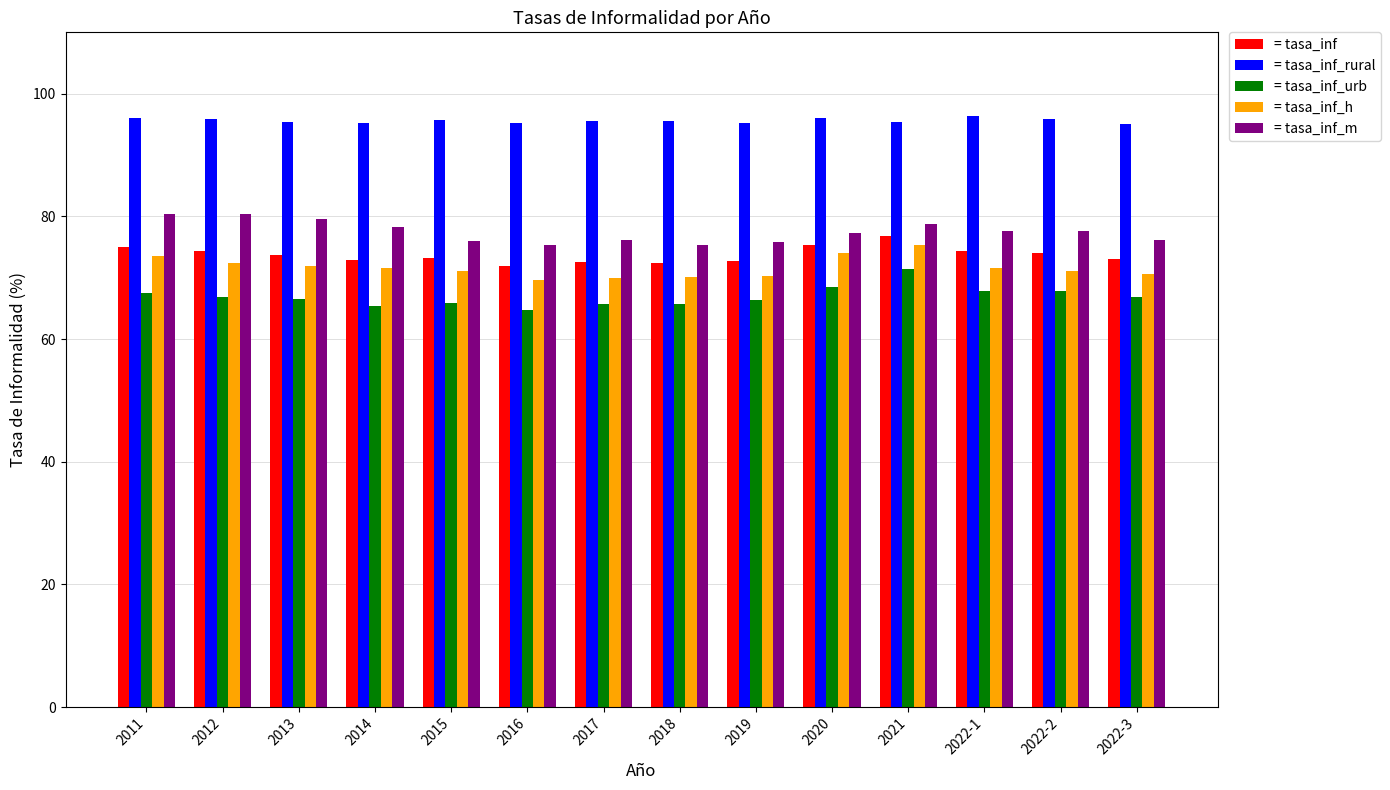

Count the number of categories in the chart.

14